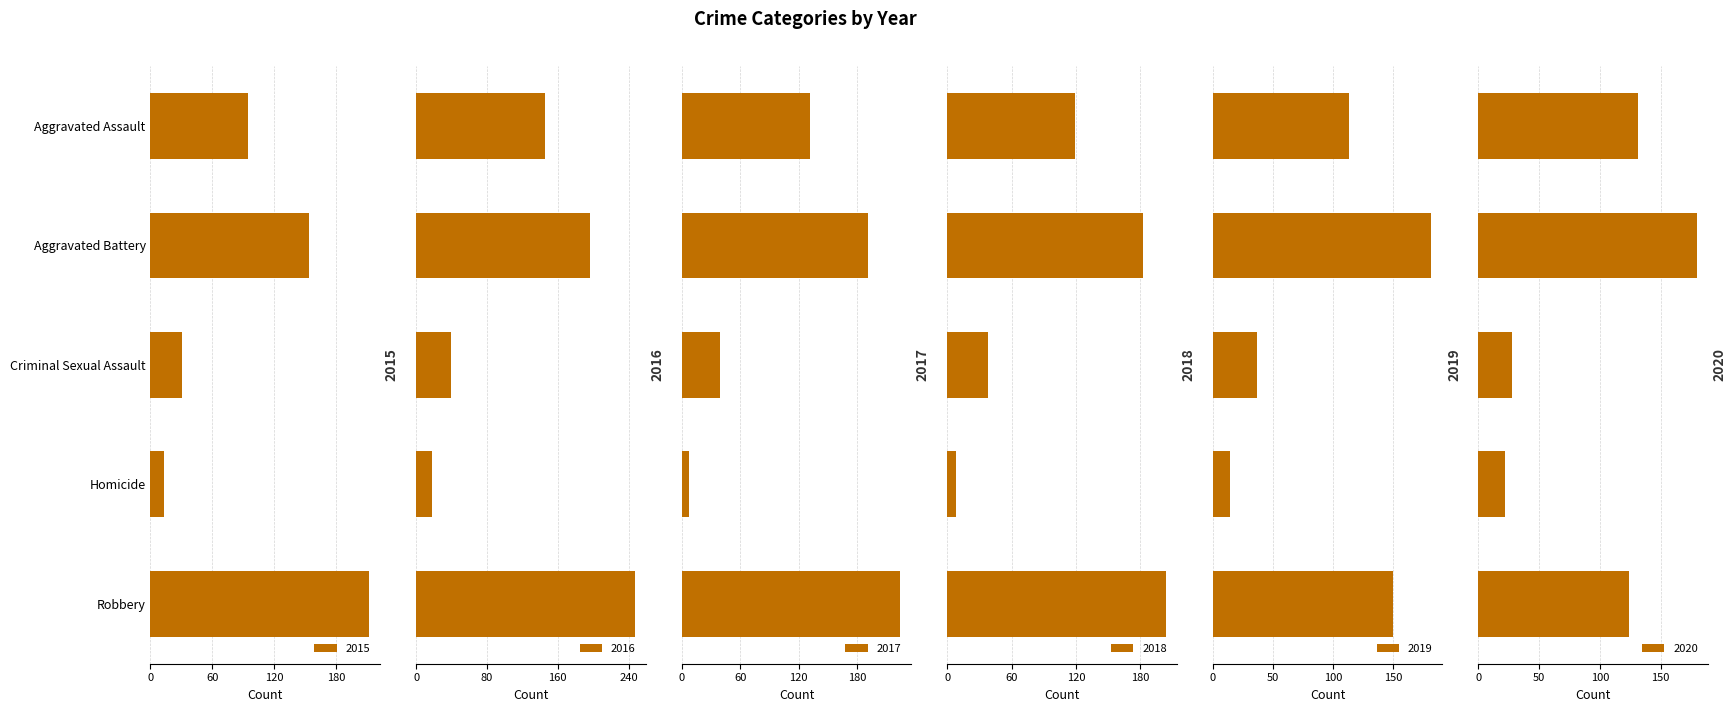

How many bars are there in each group?

6